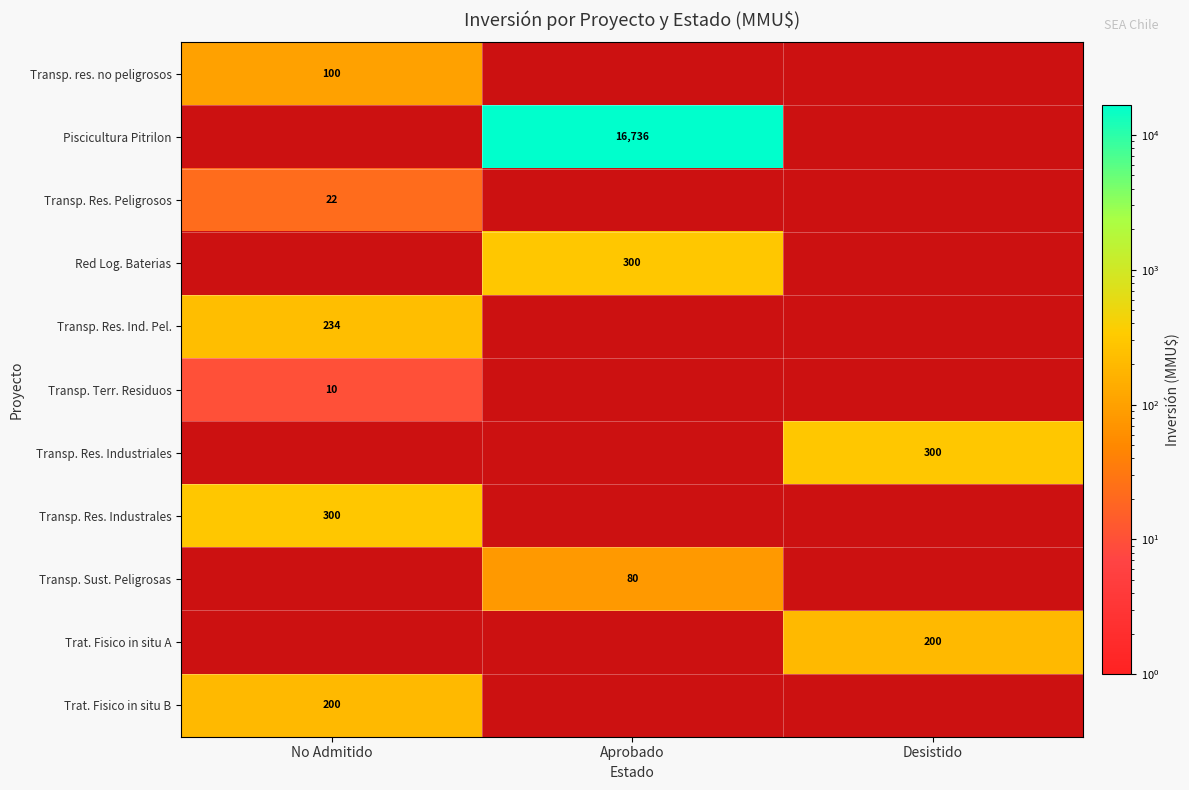

The Red Log. Baterias series shows 300 at Aprobado. True or false?

True